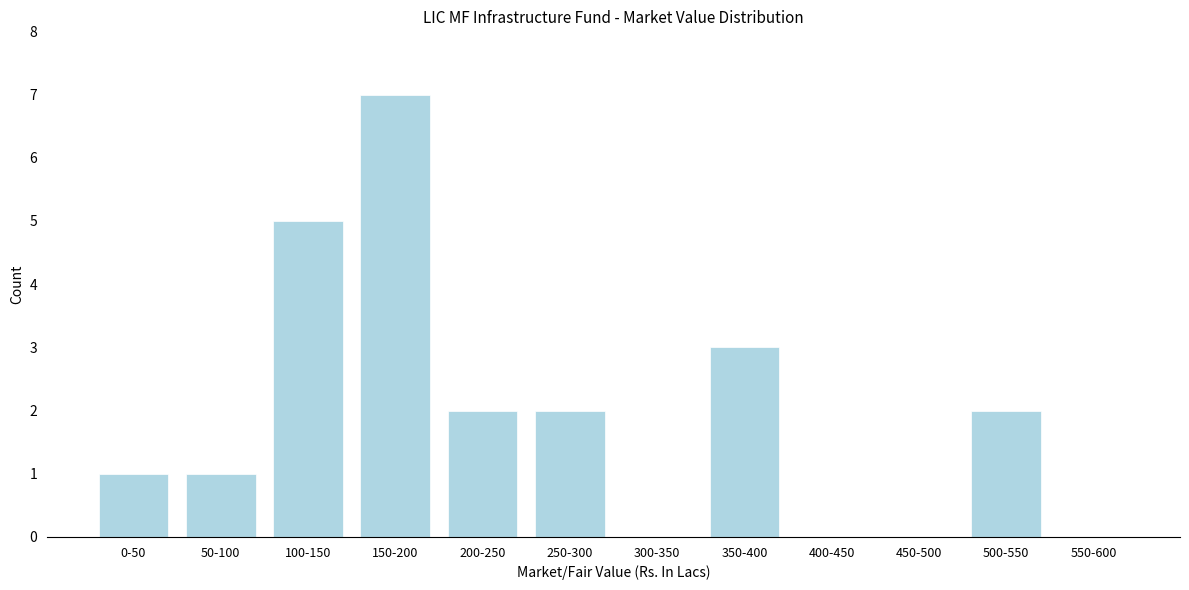

Reading right to left, what are all the values shown in this chart?

550-600=0	500-550=2	450-500=0	400-450=0	350-400=3	300-350=0	250-300=2	200-250=2	150-200=7	100-150=5	50-100=1	0-50=1